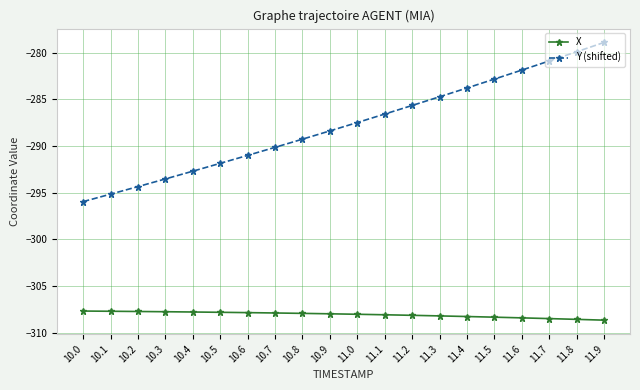

What is the label of the 19th point from the right?

10.1